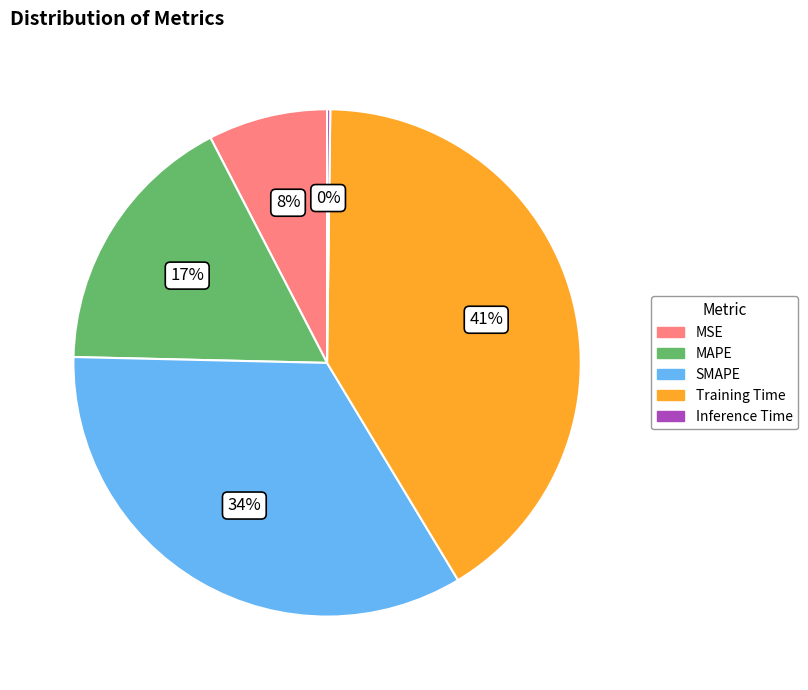

Does SMAPE account for over 50% of the chart?

No